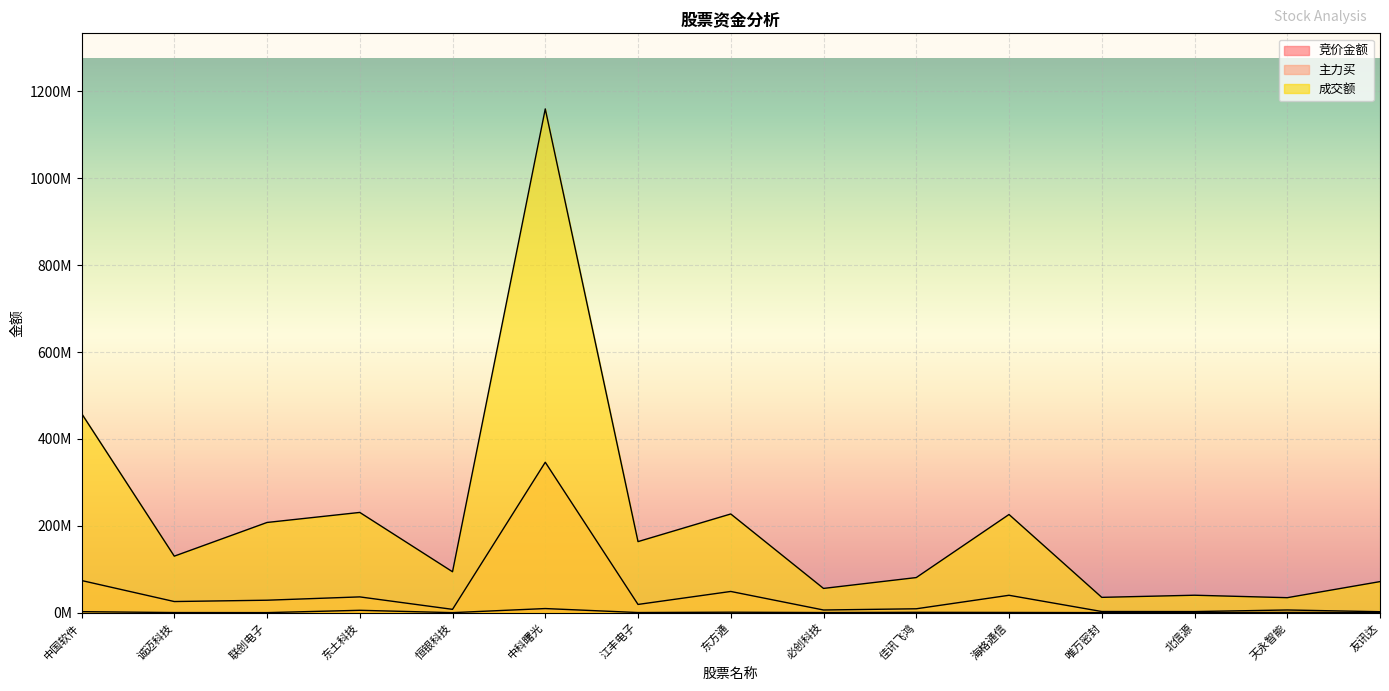

At how many categories does at least one series exceed 669176063?

1